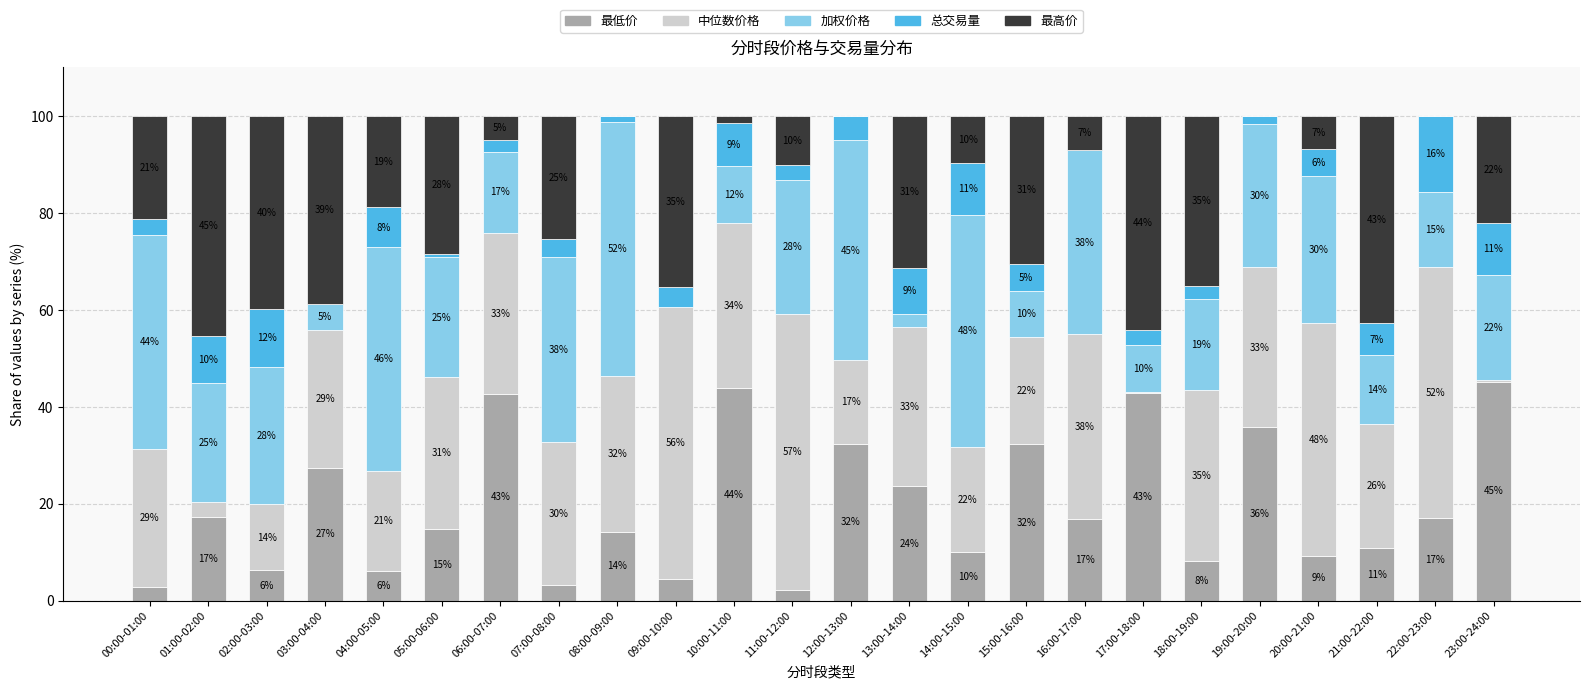

How many series are shown in this chart?

5